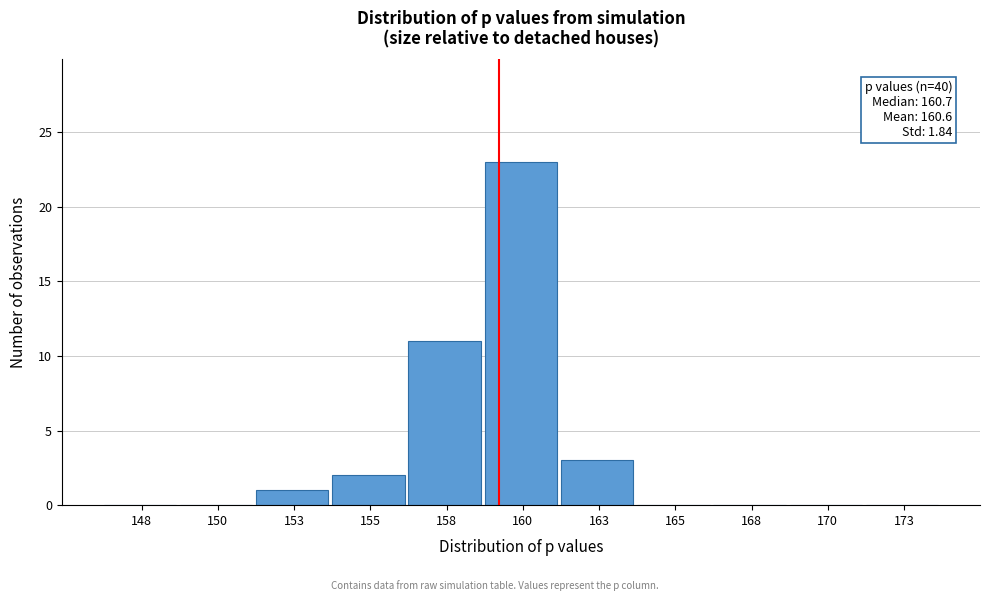

Reading left to right, extract all data points from this chart.

148=0	150=0	153=1	155=2	158=11	160=23	163=3	165=0	168=0	170=0	173=0